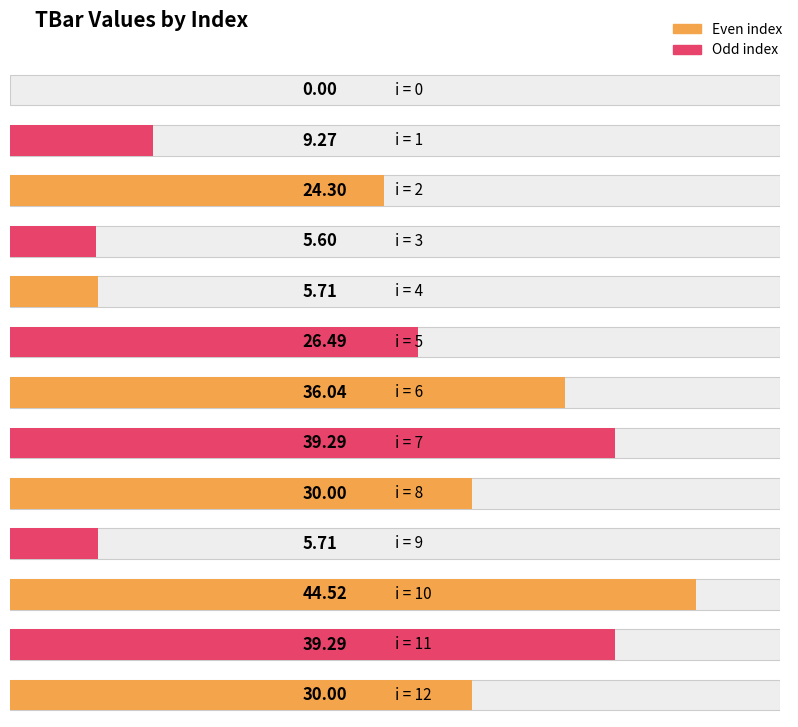

How many positive values are there?

12